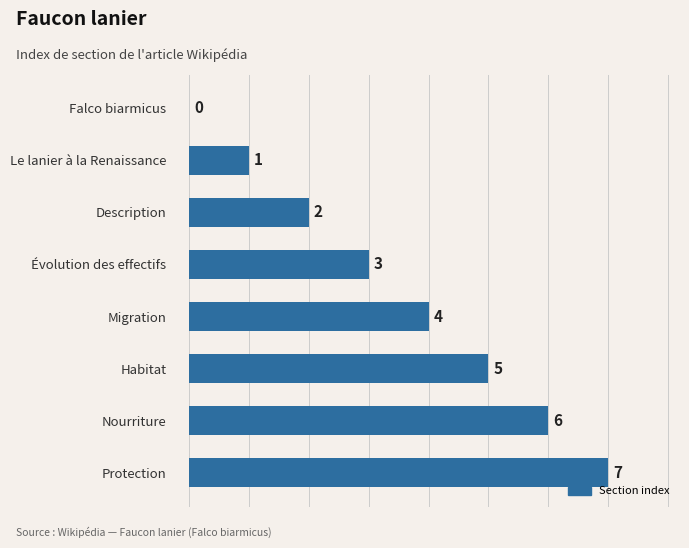

What is the sum of all values?

28